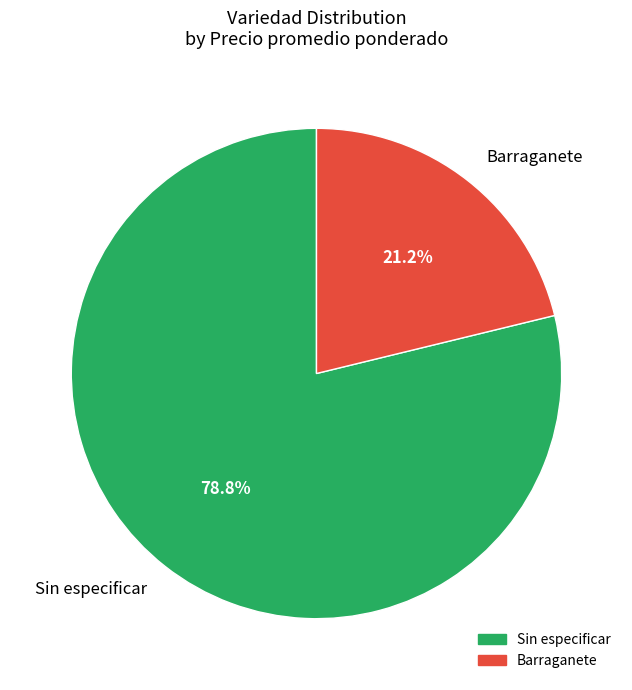

How many segments does this pie chart have?

2